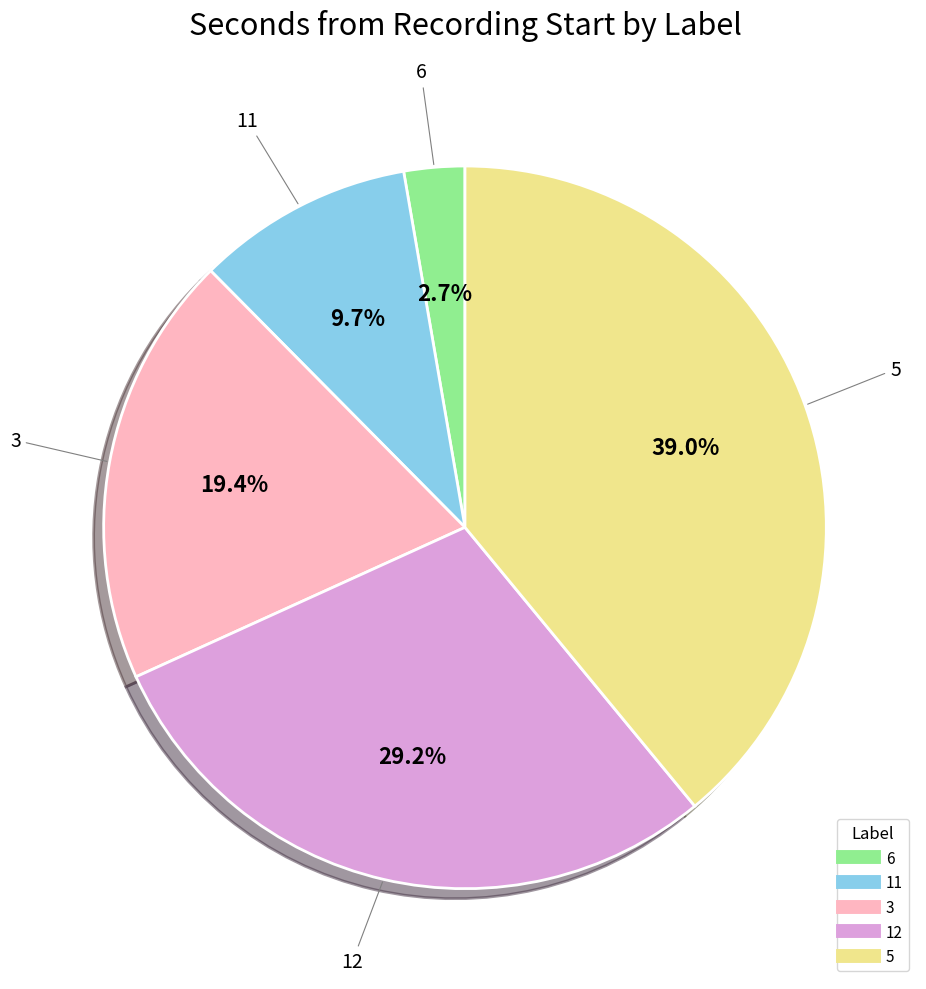

How many slices are in this pie chart?

5